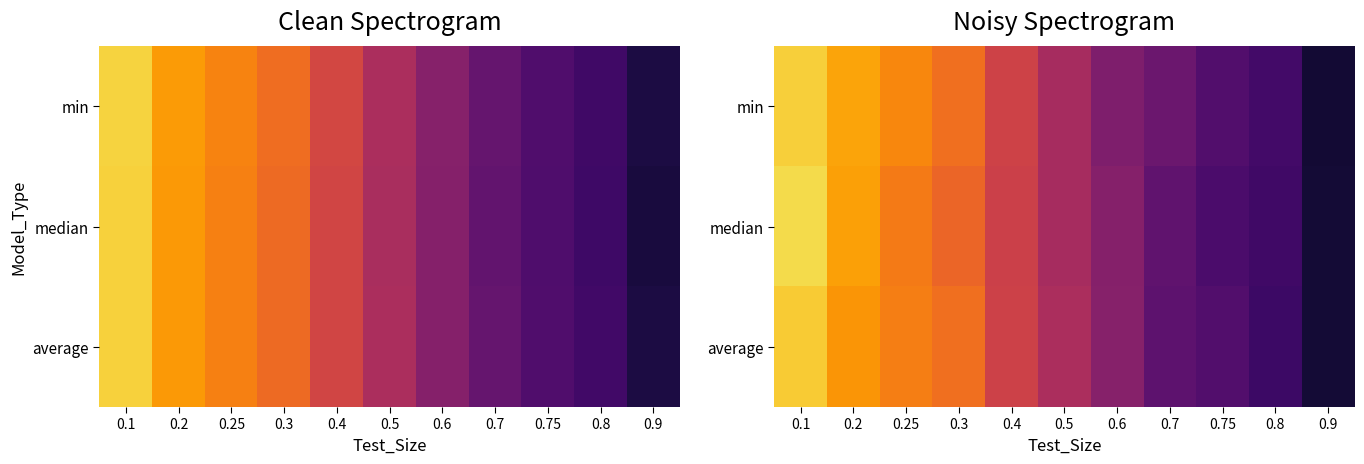

Is the value of min at 0.1 greater than the value of median at 0.6?

Yes